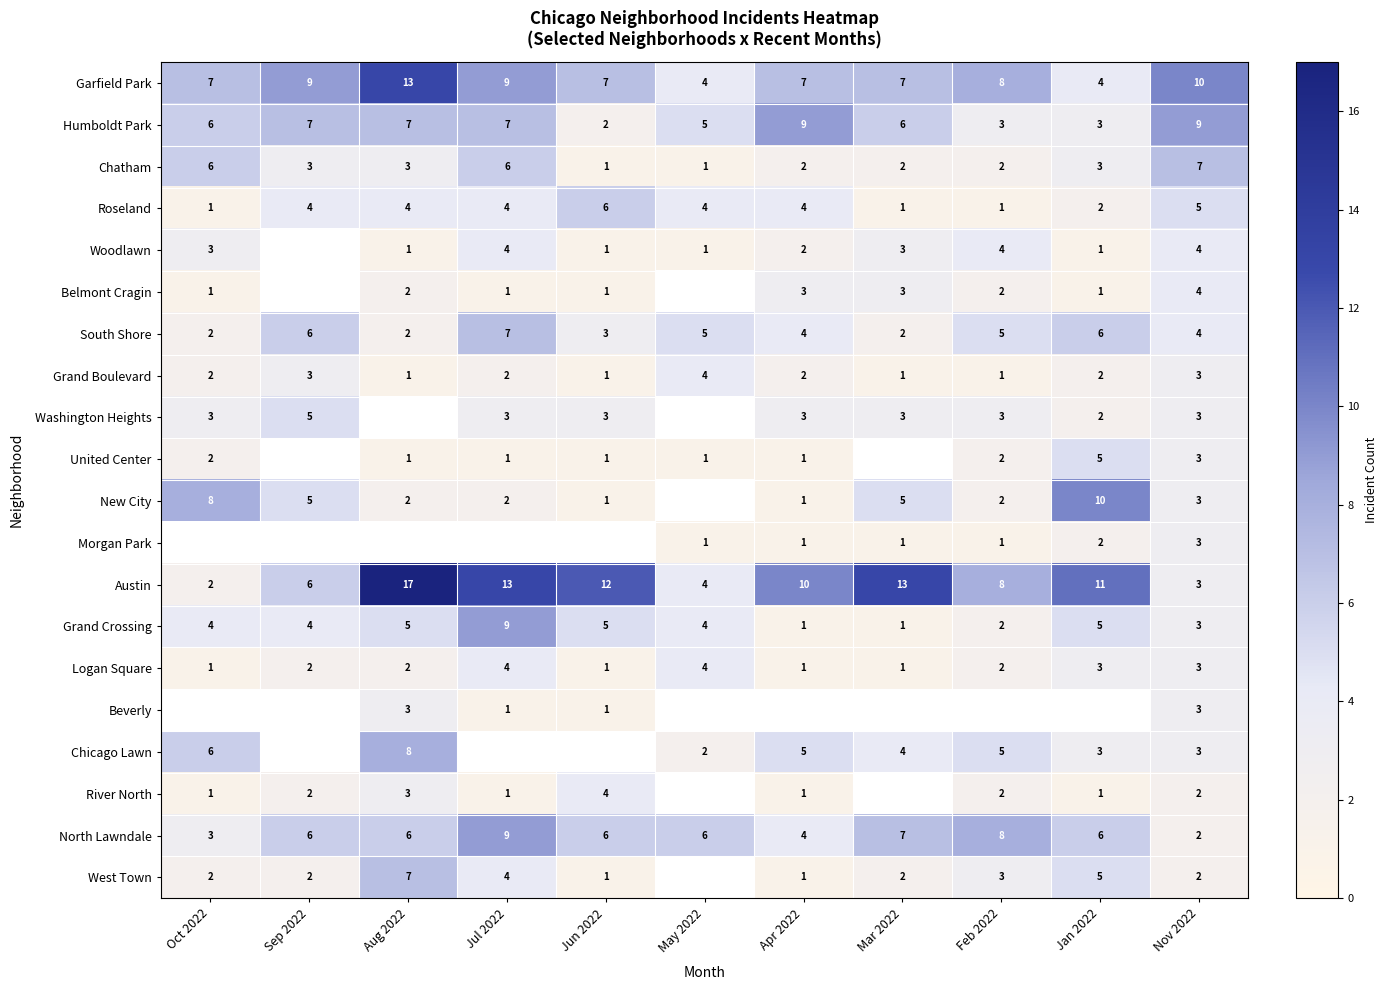

What value does the North Lawndale series have at Aug 2022?

6